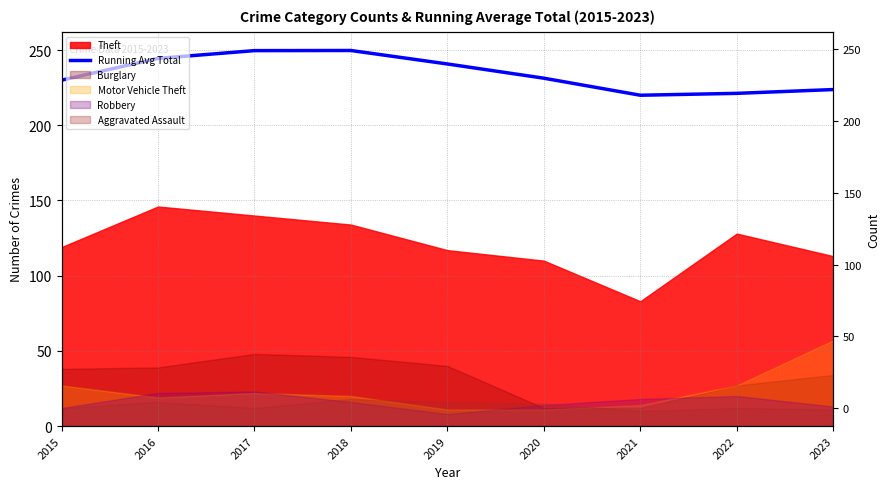

Which label corresponds to the largest value in the chart?

2018